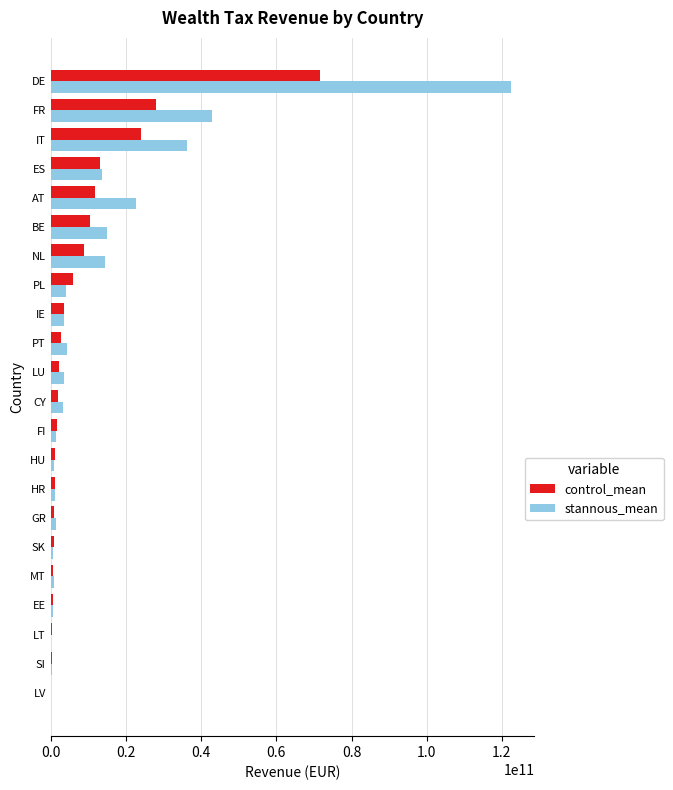

At which category is the sum across all series the highest?

DE